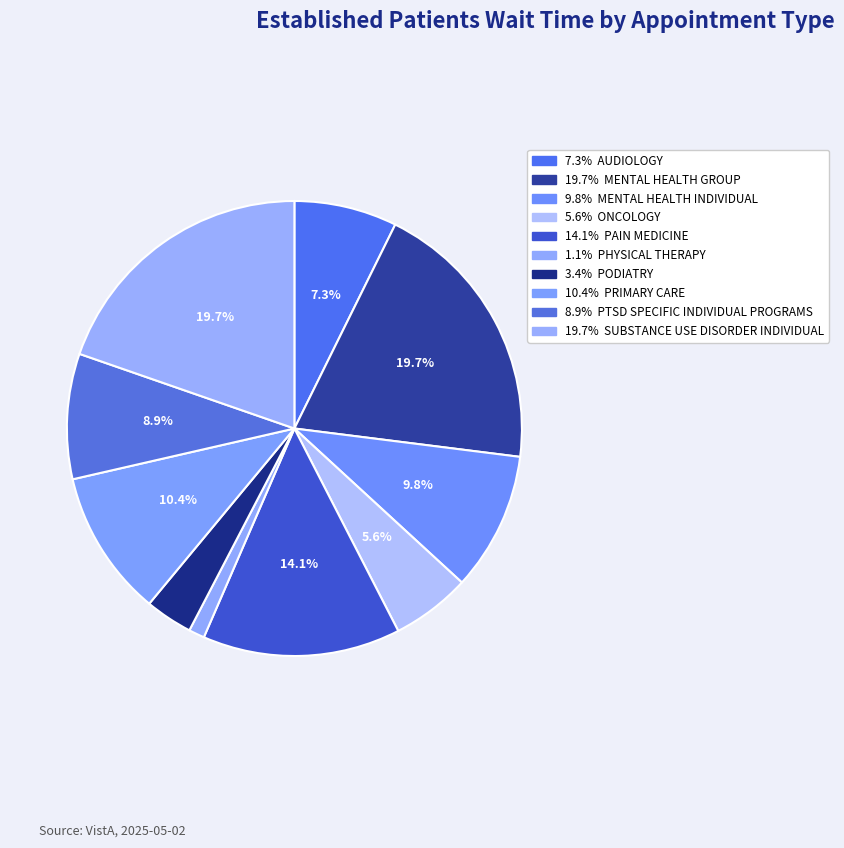

Is there any slice that represents more than half of the pie?

No